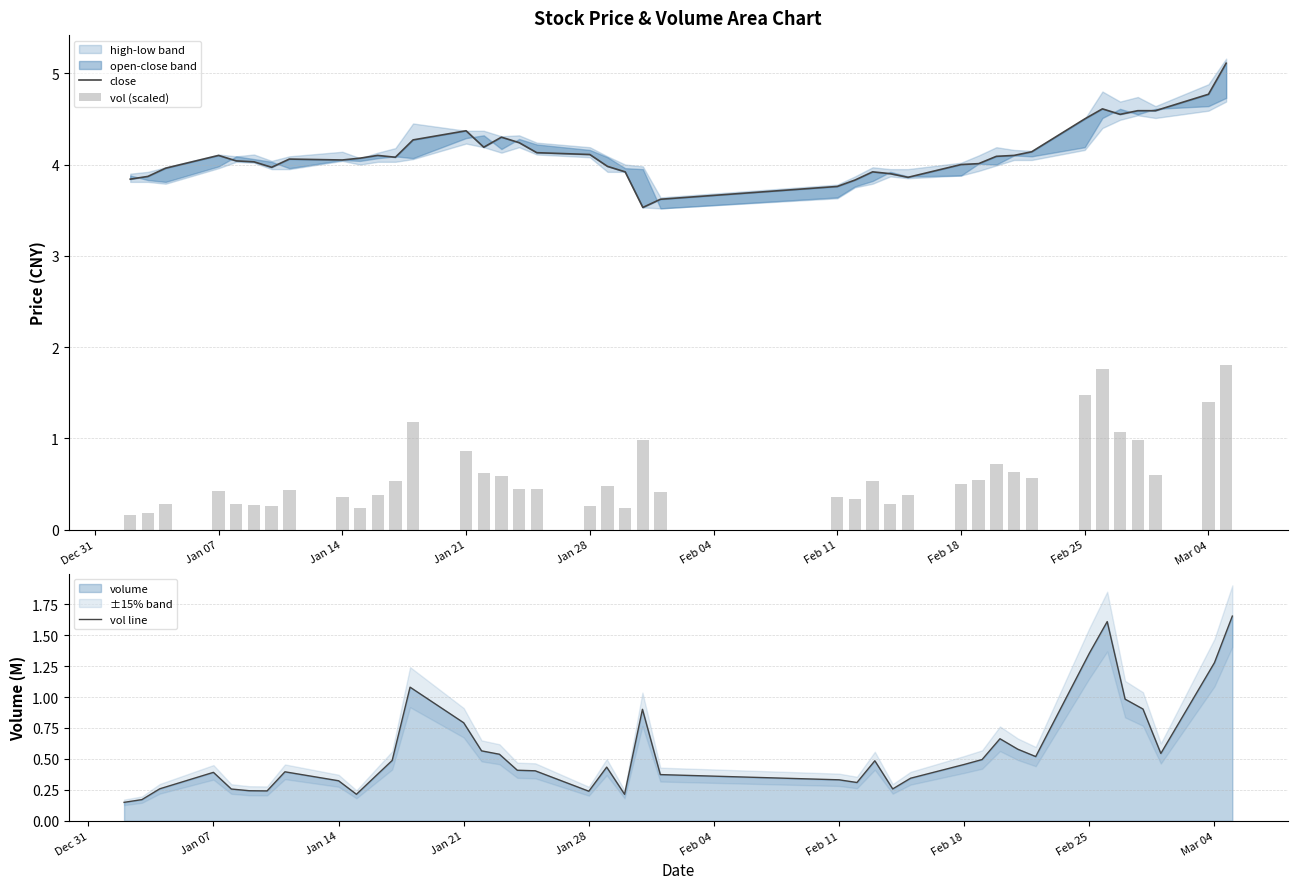

The value of vol (scaled) at Feb 04 is 0.1. True or false?

False